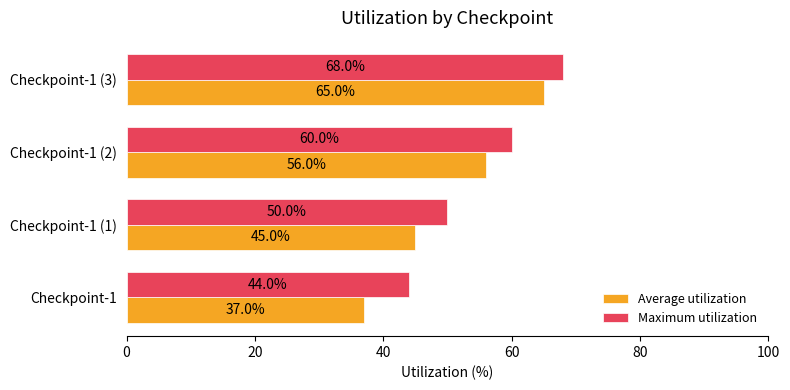

Read the Maximum utilization value at Checkpoint-1 (2).

60